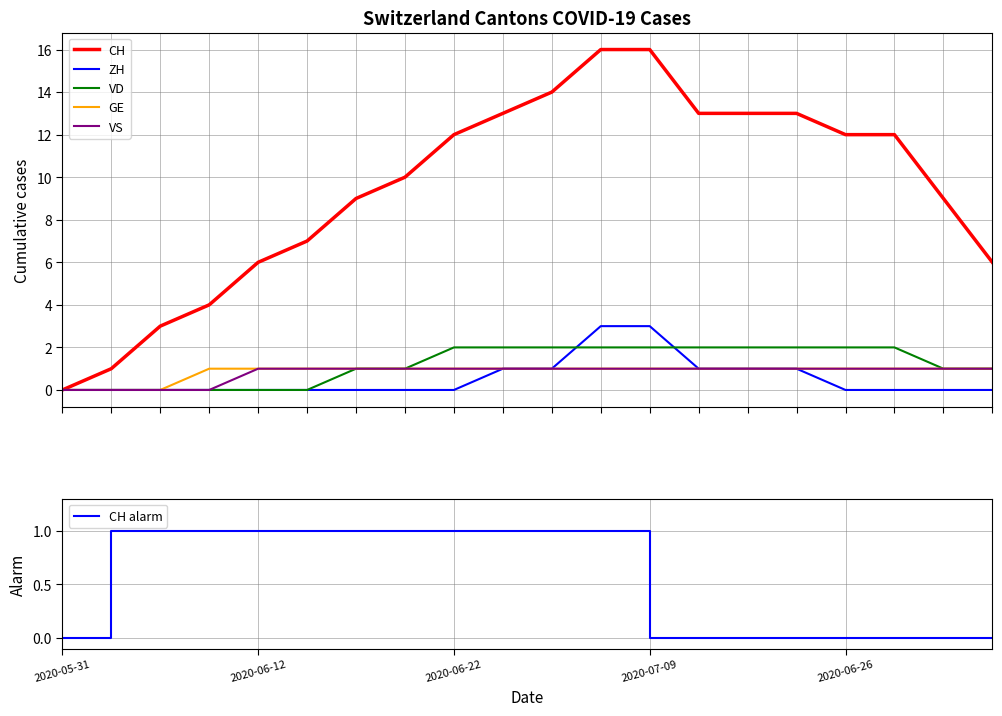

What is the label of the 7th point from the right?

13